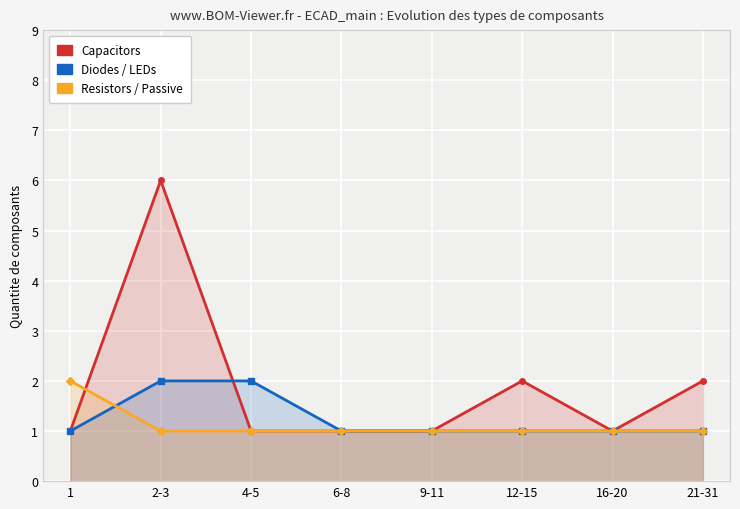

True or false: Diodes / LEDs has a value of 2 at 16-20.

False